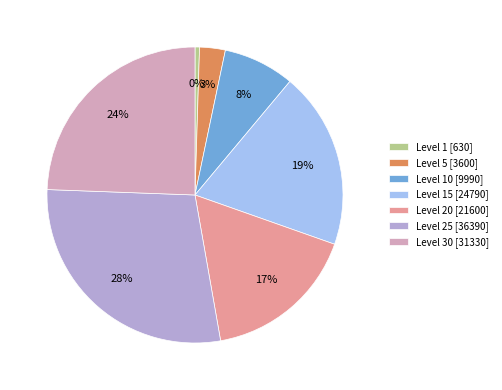

Is the sum of Level 1 [630] and Level 15 [24790] greater than half?

No